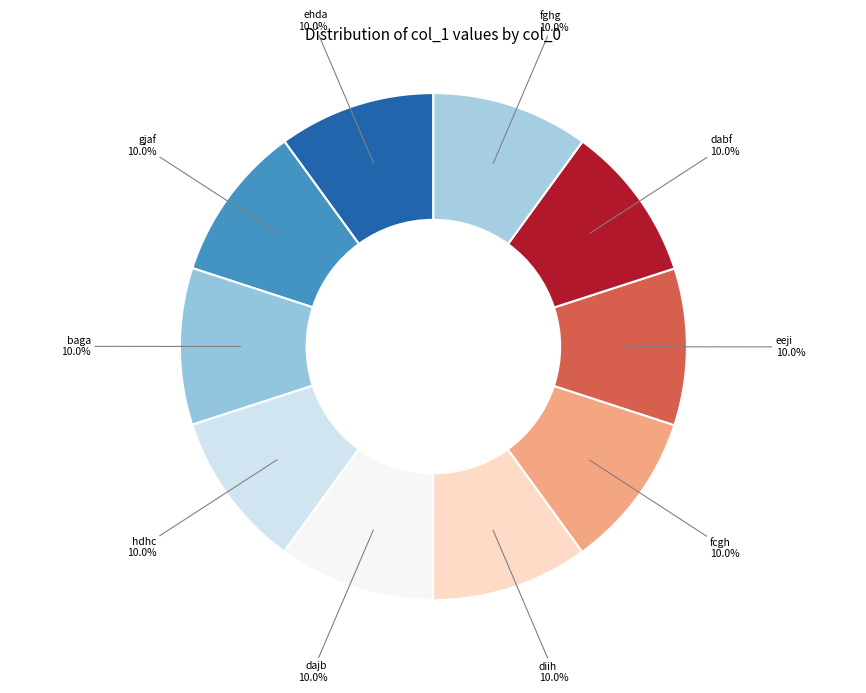

What percentage do ehda and fcgh together represent?

20.0%